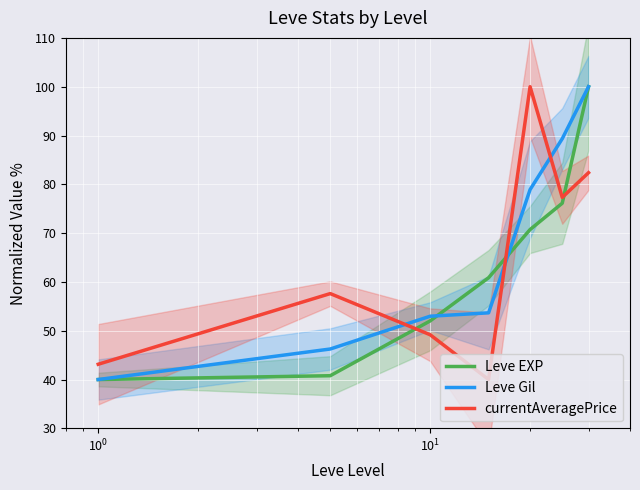

What is the lowest value of the Leve Gil series?

40.0